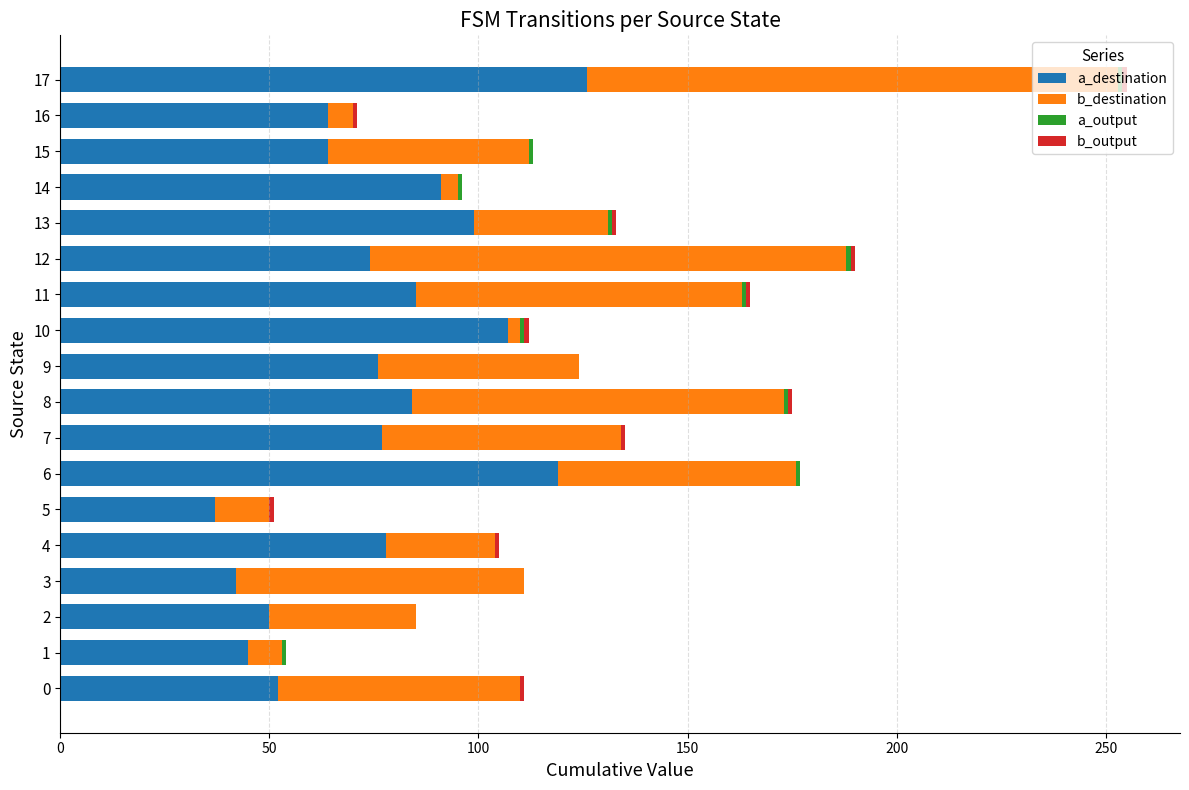

At which category is the sum across all series the highest?

17